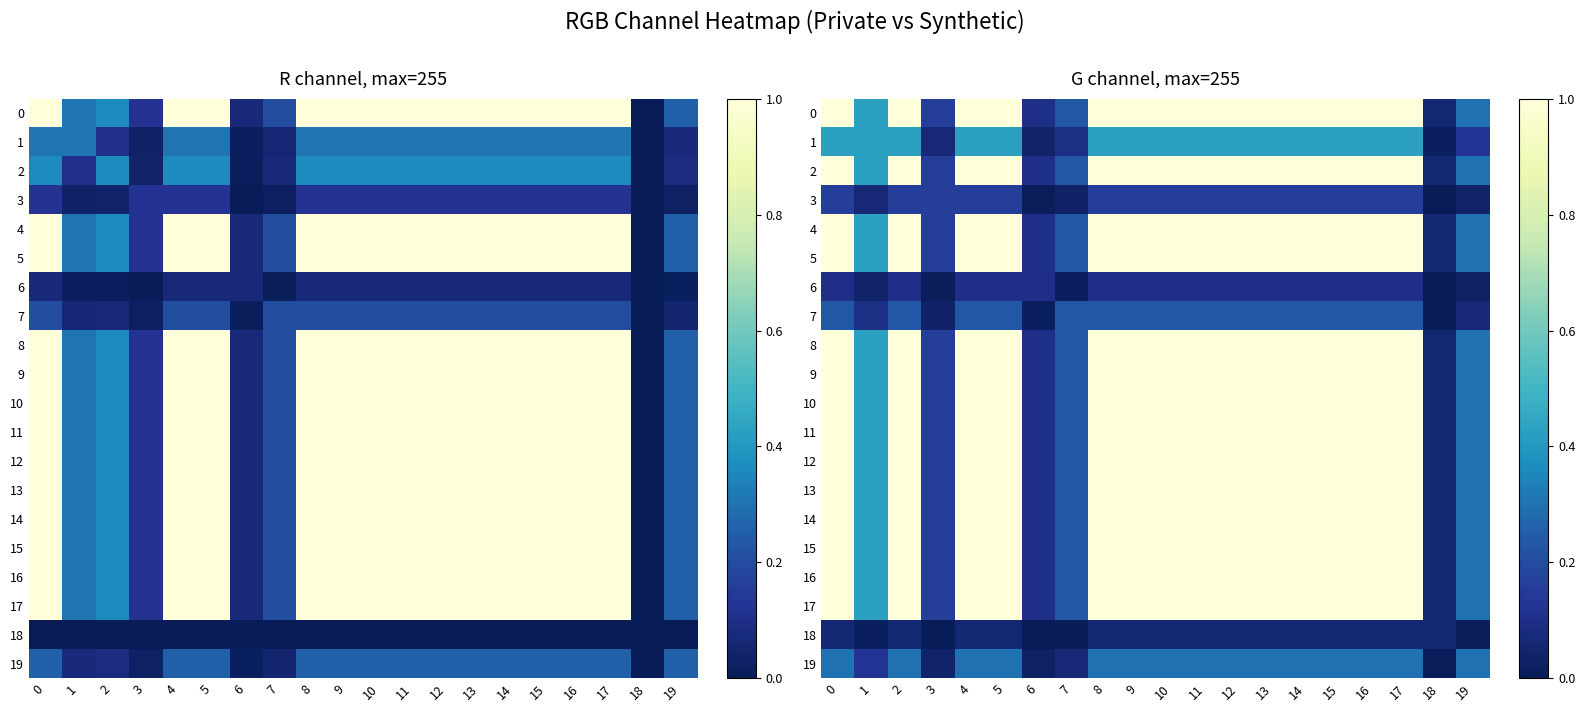

Rank the series at 14 from lowest to highest value.

18, 6, 3, 7, 19, 1, 0, 2, 4, 5, 8, 9, 10, 11, 12, 13, 14, 15, 16, 17